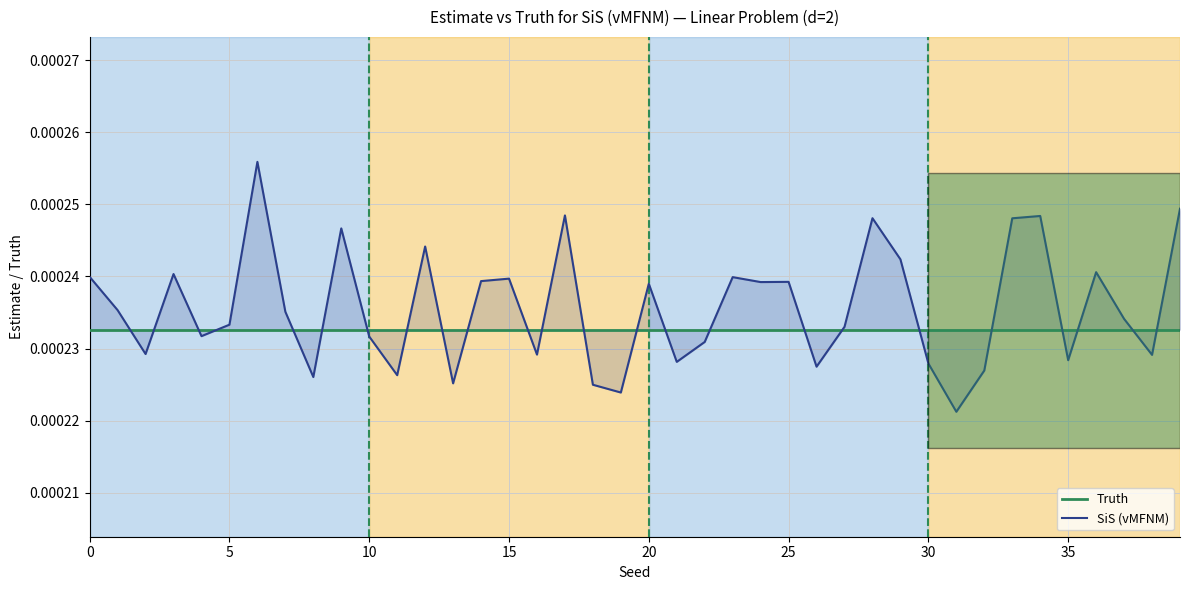

The SiS (vMFNM) series shows 0.0 at 31. True or false?

True